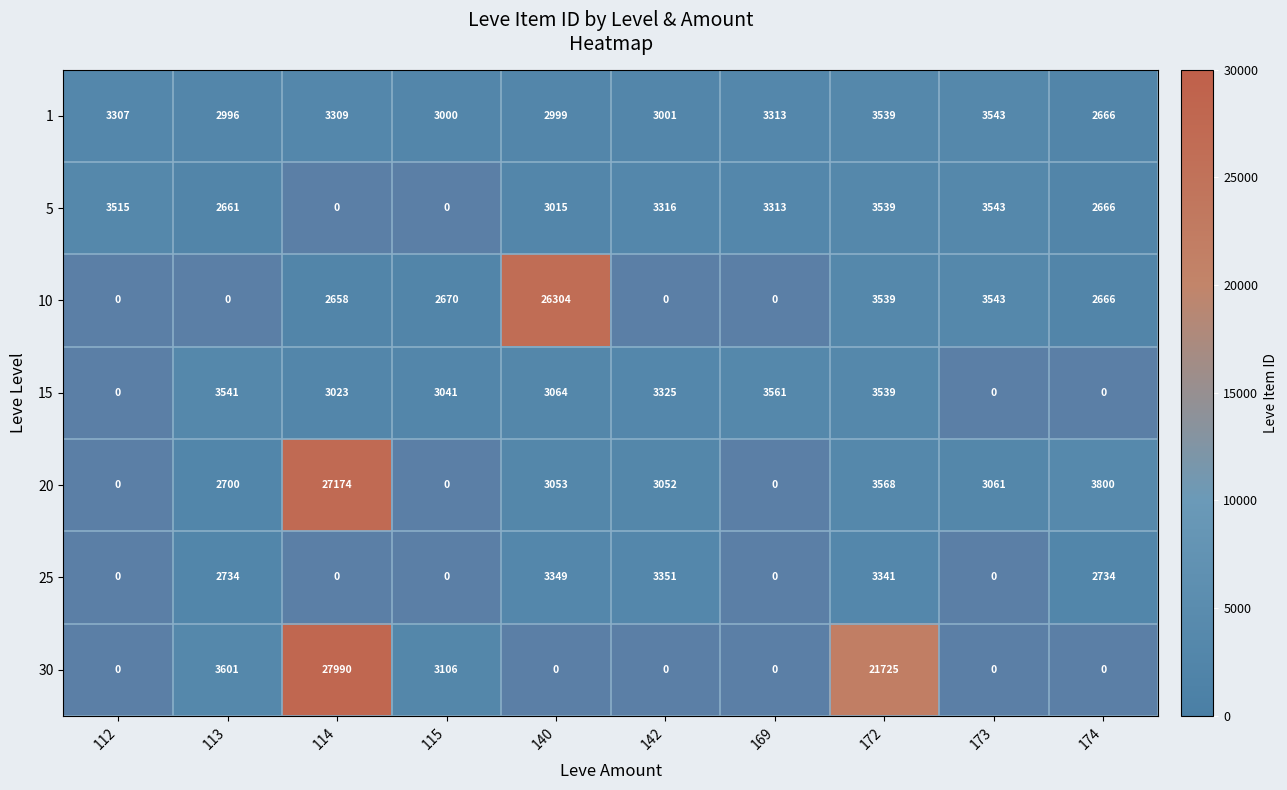

Is it true that 1 equals 1236.3 at 115?

False